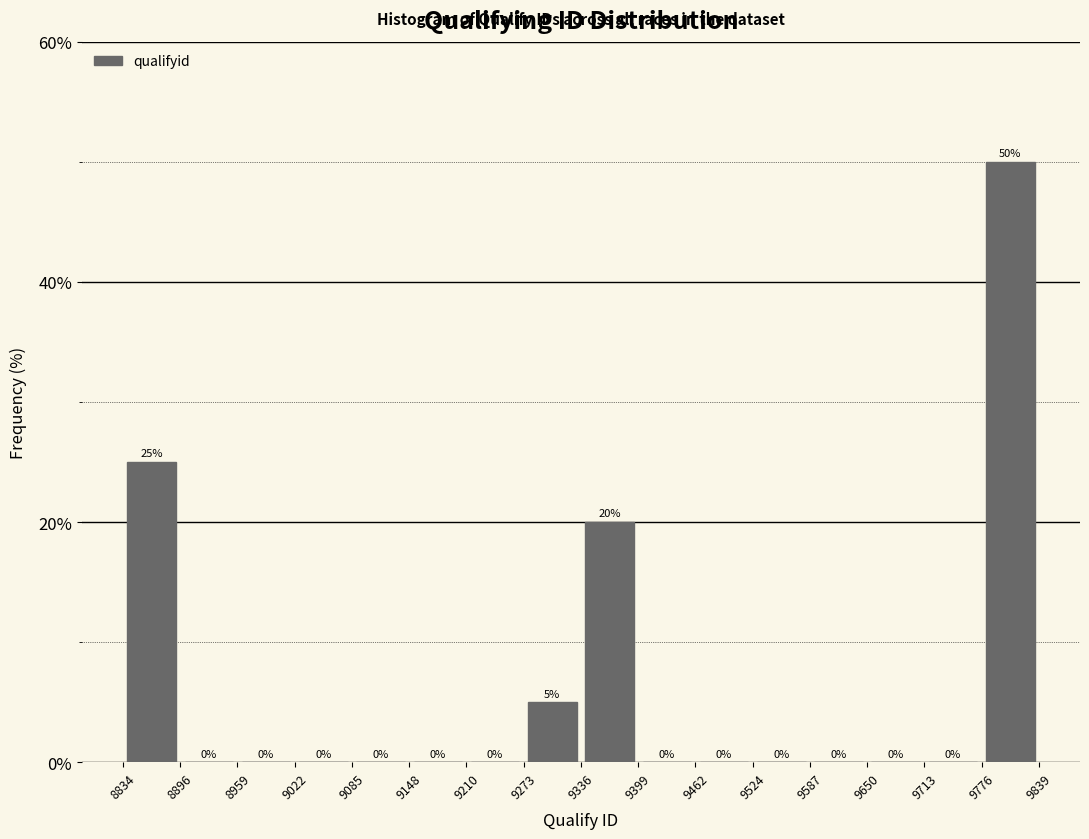

Reading left to right, transcribe this chart: for each bar, give the range it covers on the x-axis and its height.

8834 to 8896: 25
8896 to 8959: 0
8959 to 9022: 0
9022 to 9085: 0
9085 to 9148: 0
9148 to 9210: 0
9210 to 9273: 0
9273 to 9336: 5
9336 to 9399: 20
9399 to 9462: 0
9462 to 9524: 0
9524 to 9587: 0
9587 to 9650: 0
9650 to 9713: 0
9713 to 9776: 0
9776 to 9839: 50